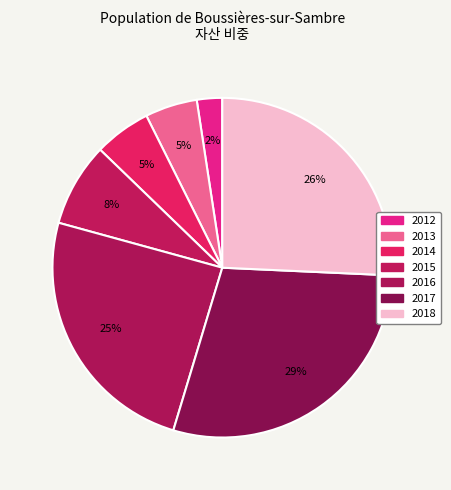

To the nearest percent, what is the combined percentage of 2013 and 2012?

7%